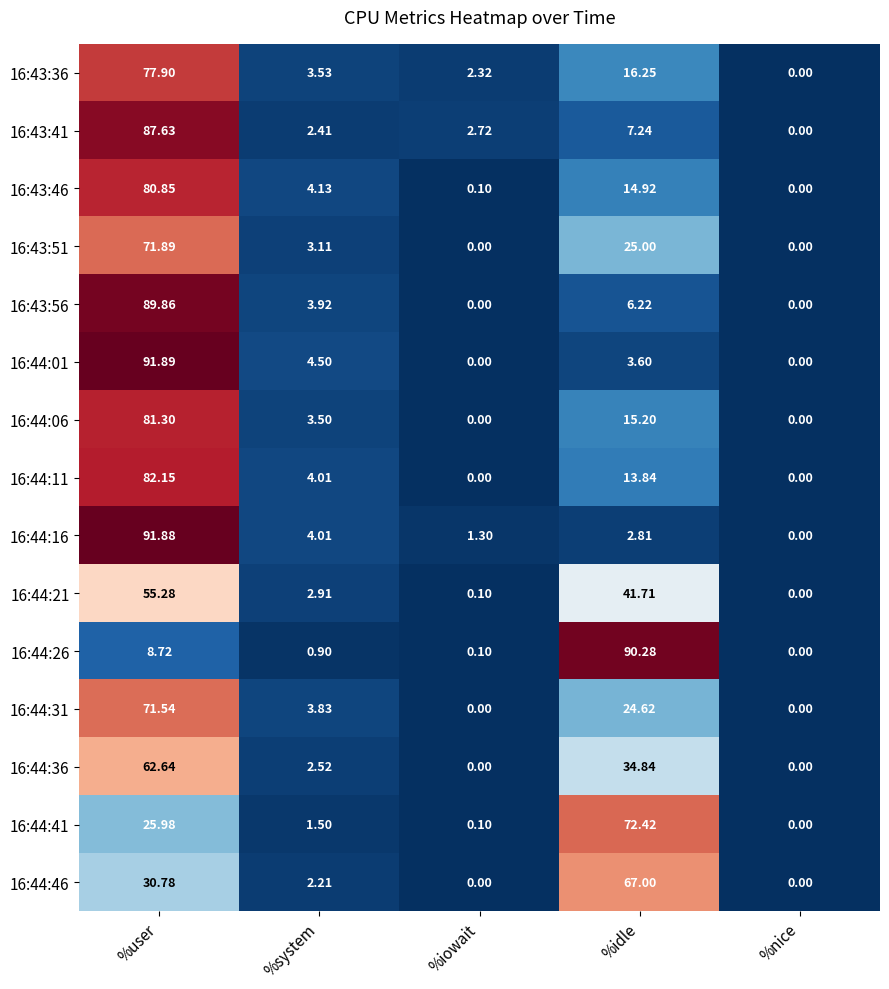

At which label does 16:44:21 reach its minimum?

%nice